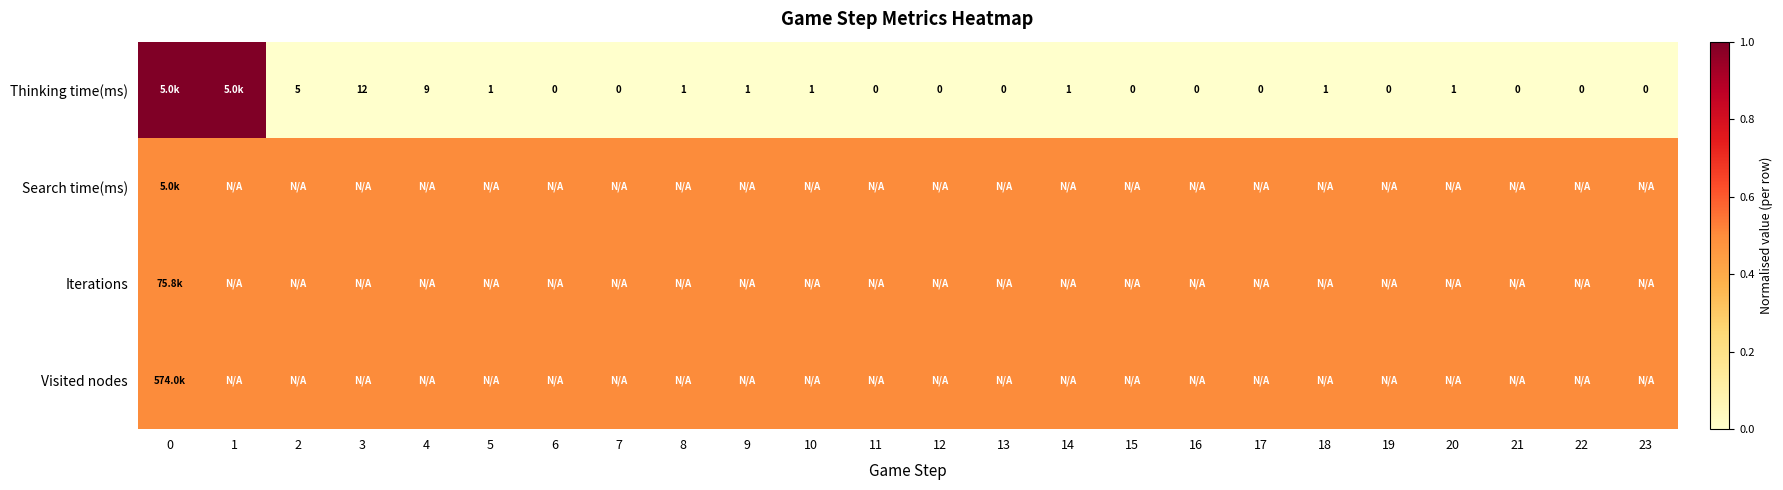

At how many categories does at least one series exceed 0?

24